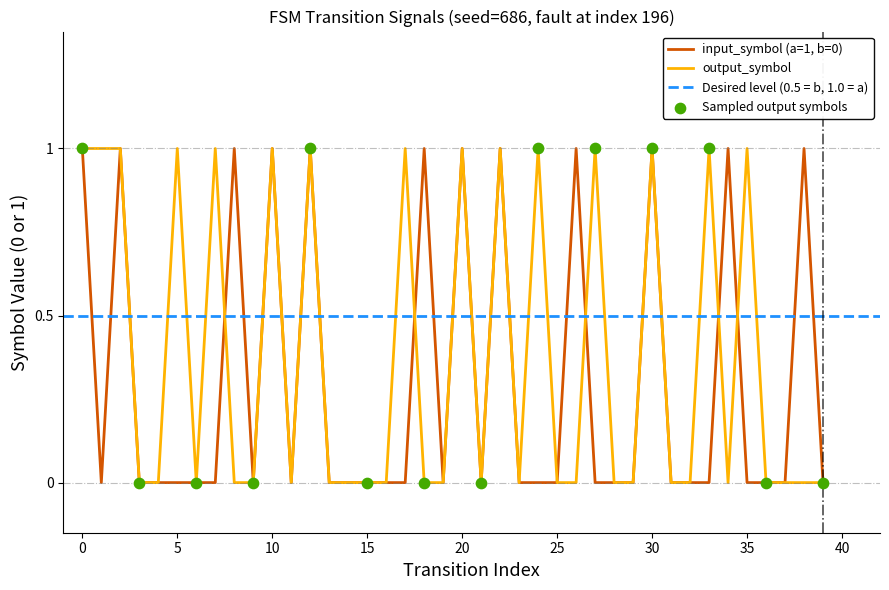

Is the value of input_symbol (a=1, b=0) at 26 greater than the value of output_symbol at 30?

No